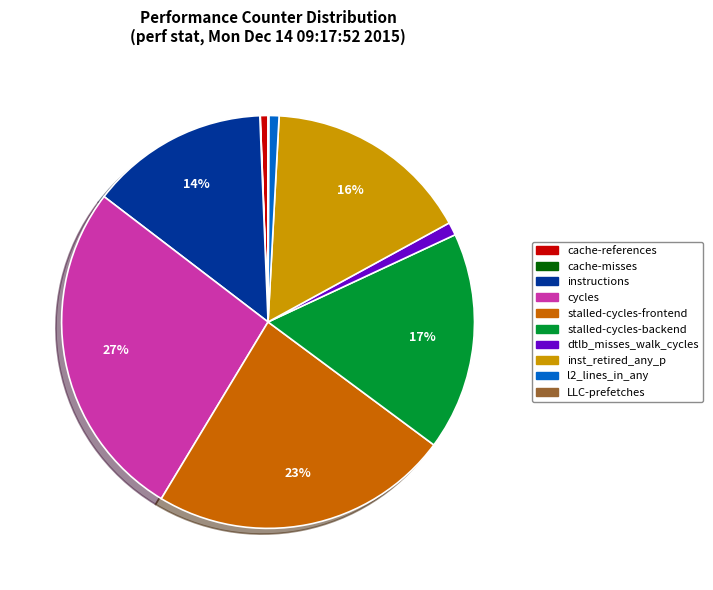

To the nearest percent, what is the average slice percentage?

10%